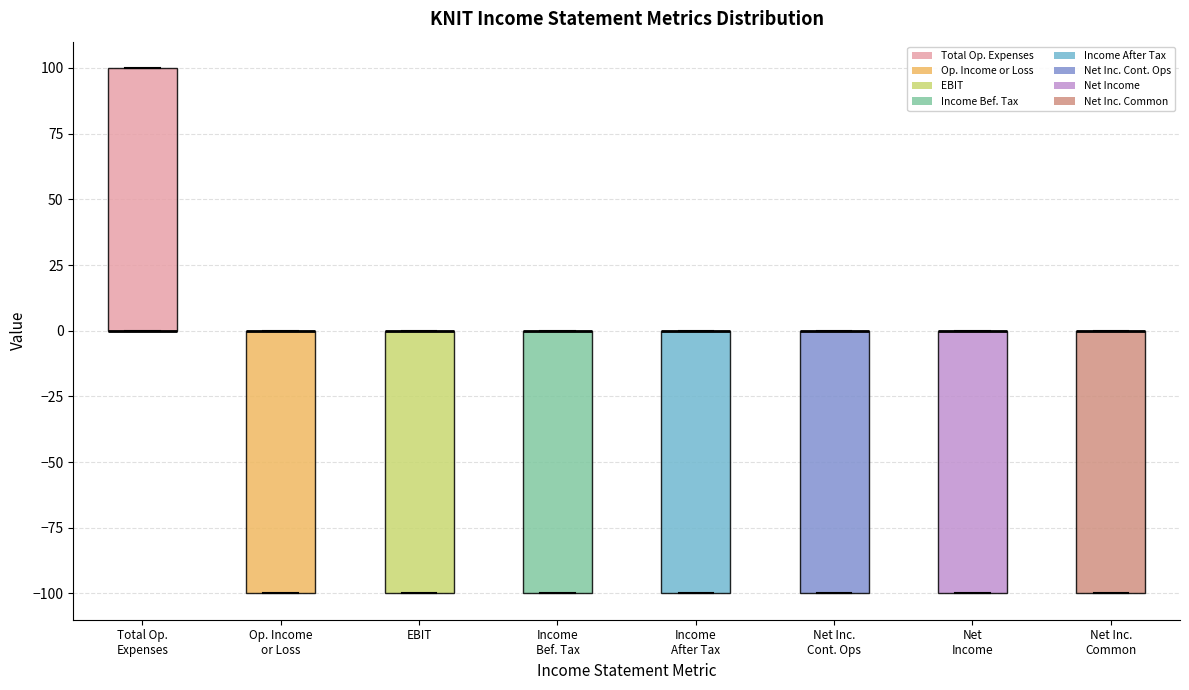

Reading left to right, transcribe this box plot: for each box, give where its median line is, the range the box spans, and where its two whiskers end, as read against the y-axis. The values are not printed on the chart, so give them approximately, as read against the axis.

Total Op. Expenses: median 0 (drawn on the box's lower edge), box 0 to 100, whiskers 0 to 100
Op. Income or Loss: median 0 (drawn on the box's upper edge), box -100 to 0, whiskers -100 to 0
EBIT: median 0 (drawn on the box's upper edge), box -100 to 0, whiskers -100 to 0
Income Bef. Tax: median 0 (drawn on the box's upper edge), box -100 to 0, whiskers -100 to 0
Income After Tax: median 0 (drawn on the box's upper edge), box -100 to 0, whiskers -100 to 0
Net Inc. Cont. Ops: median 0 (drawn on the box's upper edge), box -100 to 0, whiskers -100 to 0
Net Income: median 0 (drawn on the box's upper edge), box -100 to 0, whiskers -100 to 0
Net Inc. Common: median 0 (drawn on the box's upper edge), box -100 to 0, whiskers -100 to 0